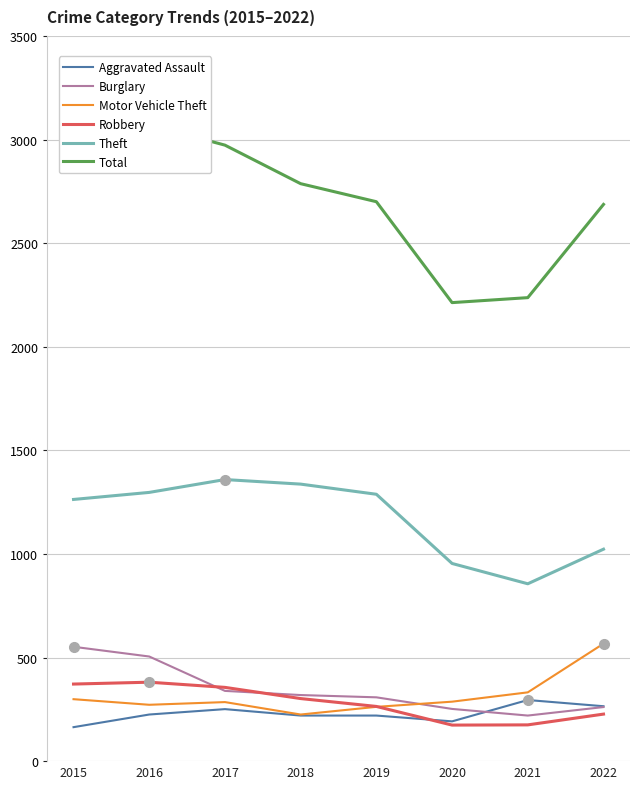

List the series in order of their peak value, highest first.

Total, Theft, Motor Vehicle Theft, Burglary, Robbery, Aggravated Assault